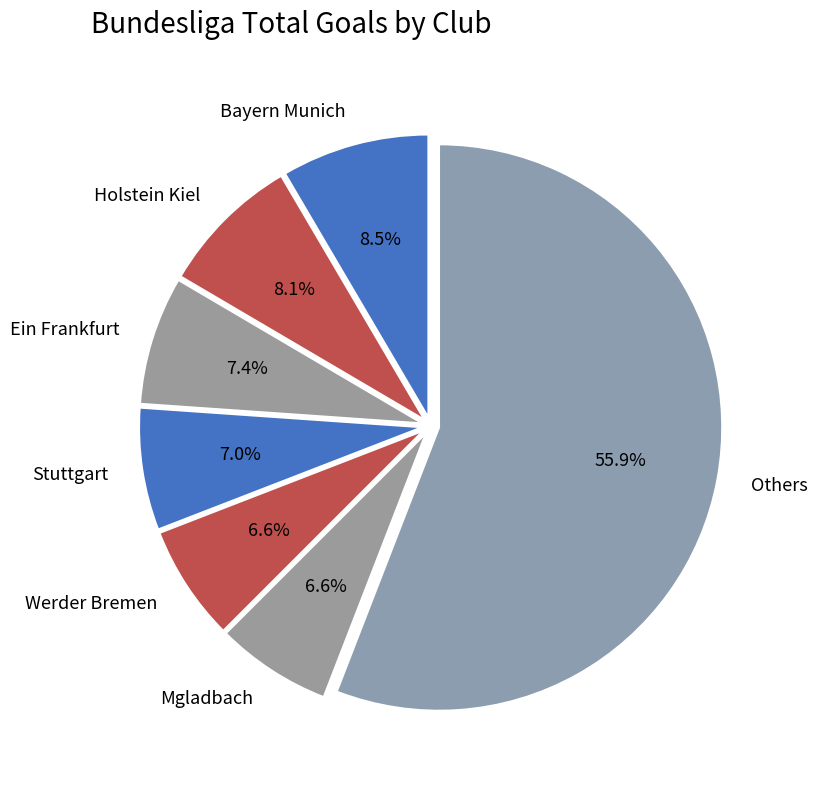

Does Holstein Kiel account for over 50% of the chart?

No